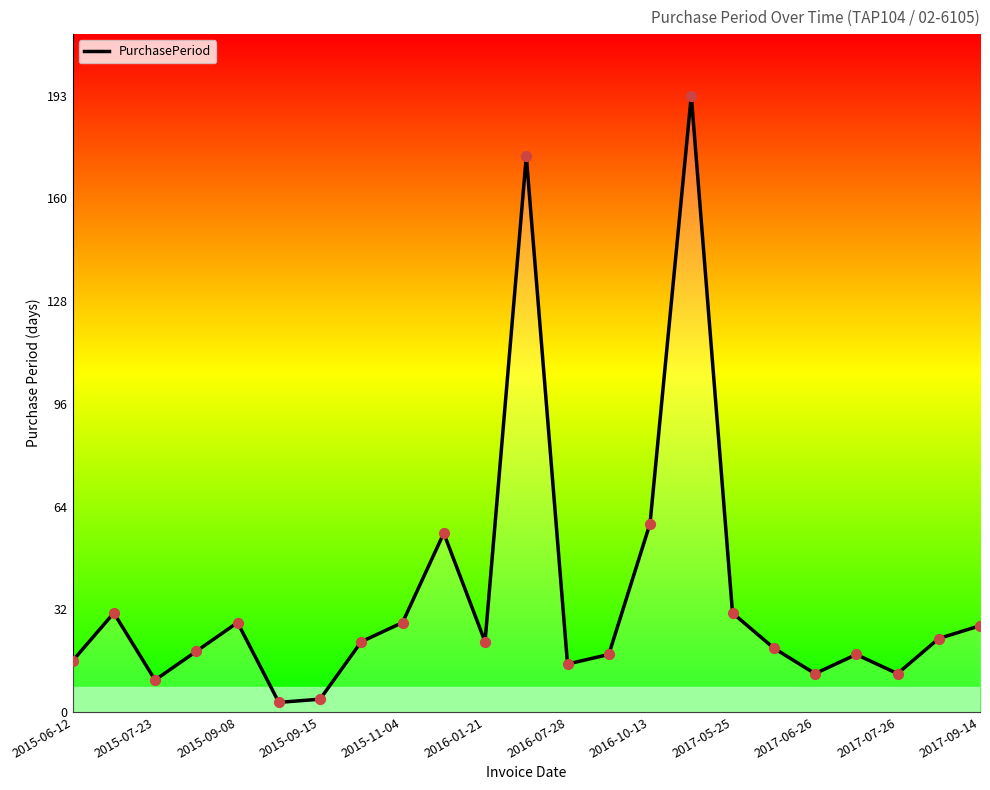

Which has a higher value, 2017-05-25 or 21?

2017-05-25